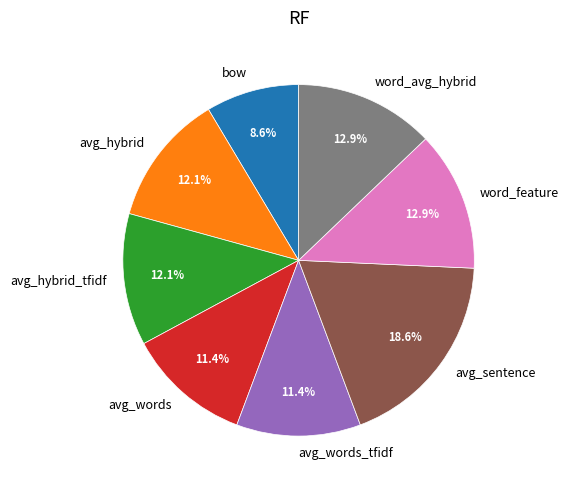

To the nearest percent, what portion does word_feature represent?

13%